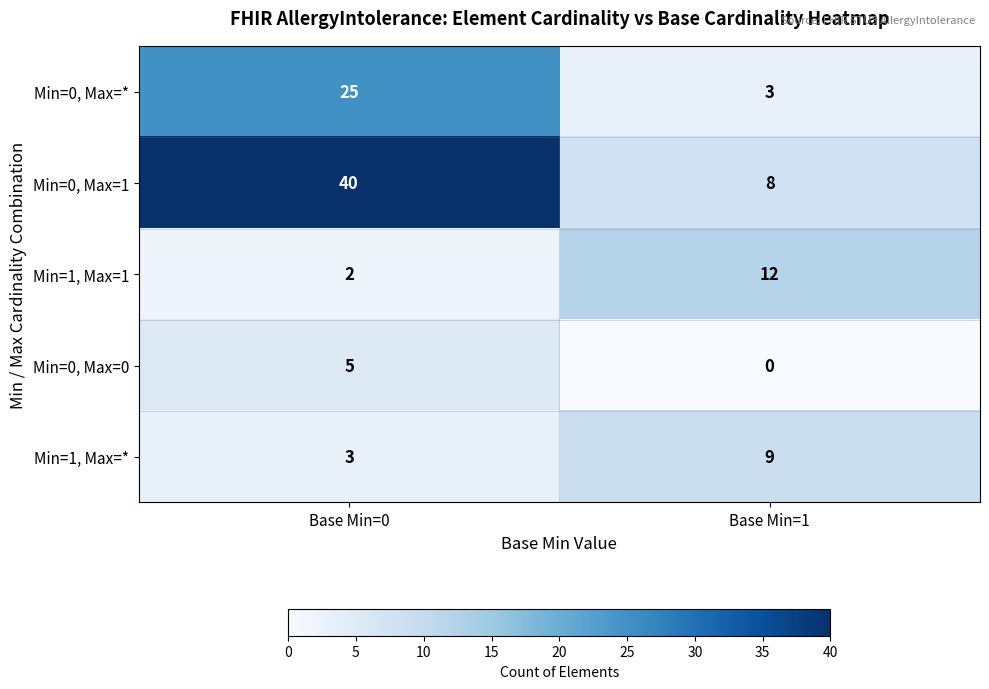

What value does the Min=0, Max=* series have at Base Min=1, to the nearest 5?

5